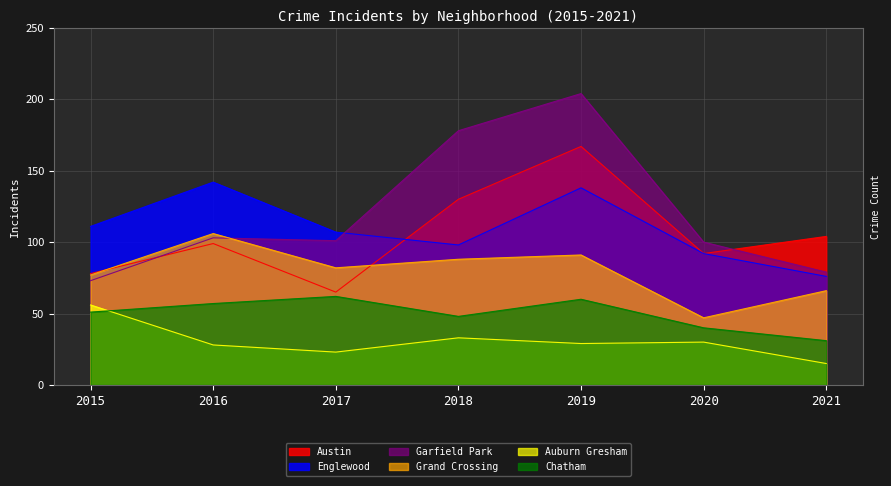

True or false: Englewood has a value of 142 at 2016.

True